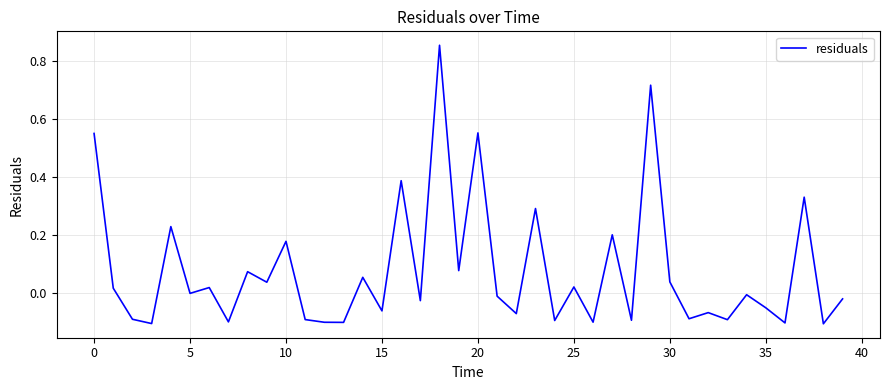

What is the sum of all values?

3.1